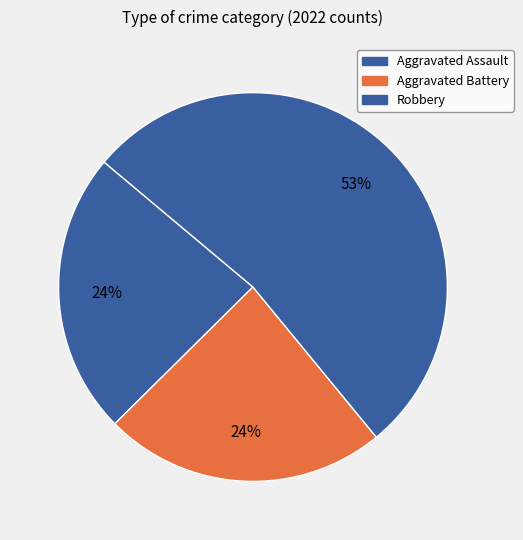

To the nearest percent, what is the average slice percentage?

33%